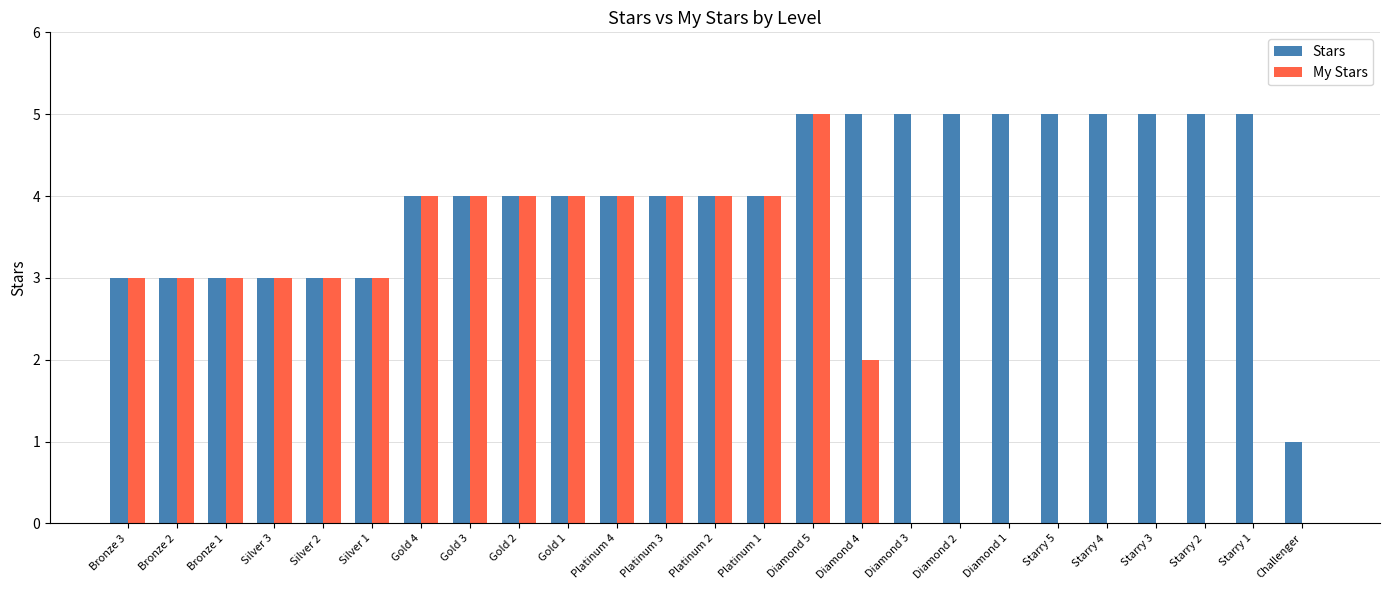

What is the sum of all Stars values?

101